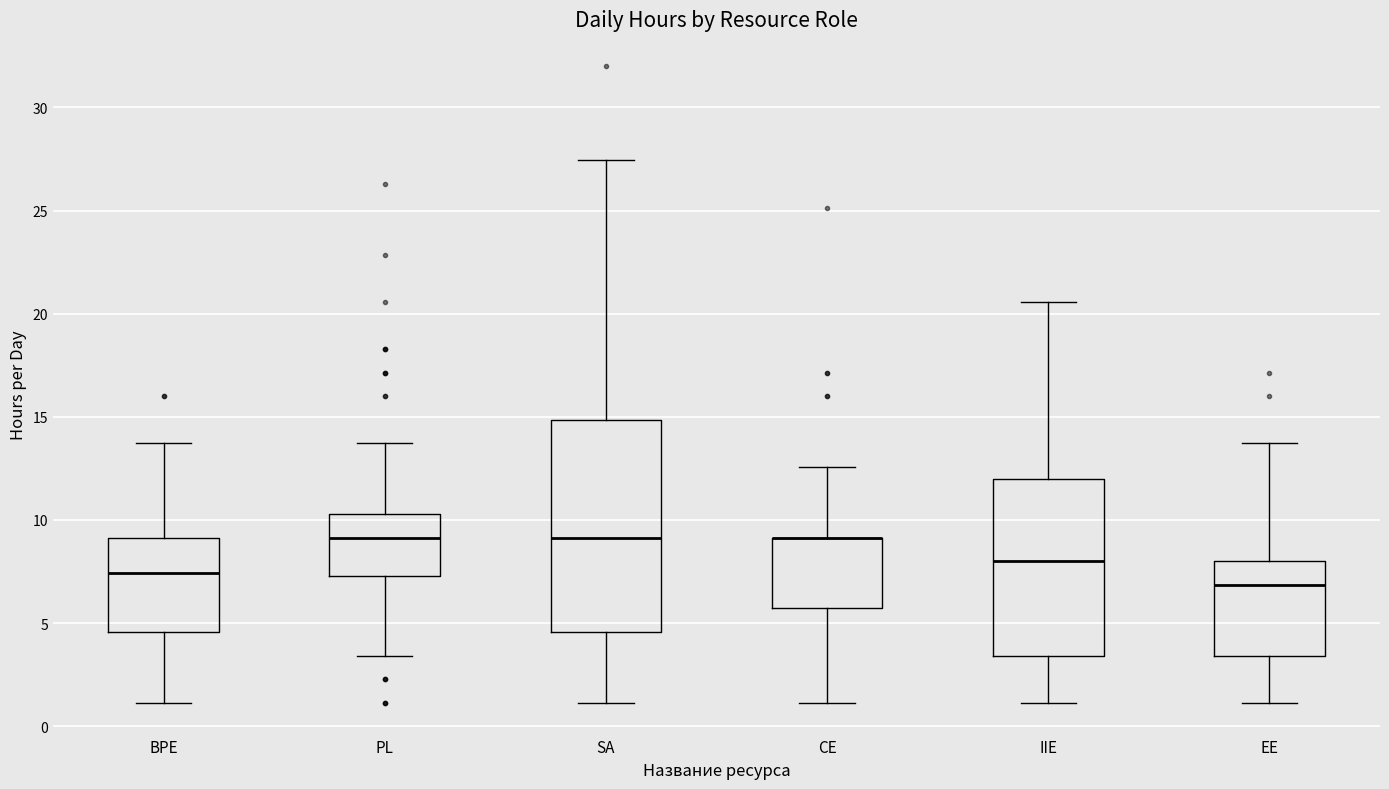

Where is the lower edge of the box for SA on the y-axis? The values are not printed on the chart, so give them approximately, as read against the axis.

4.5